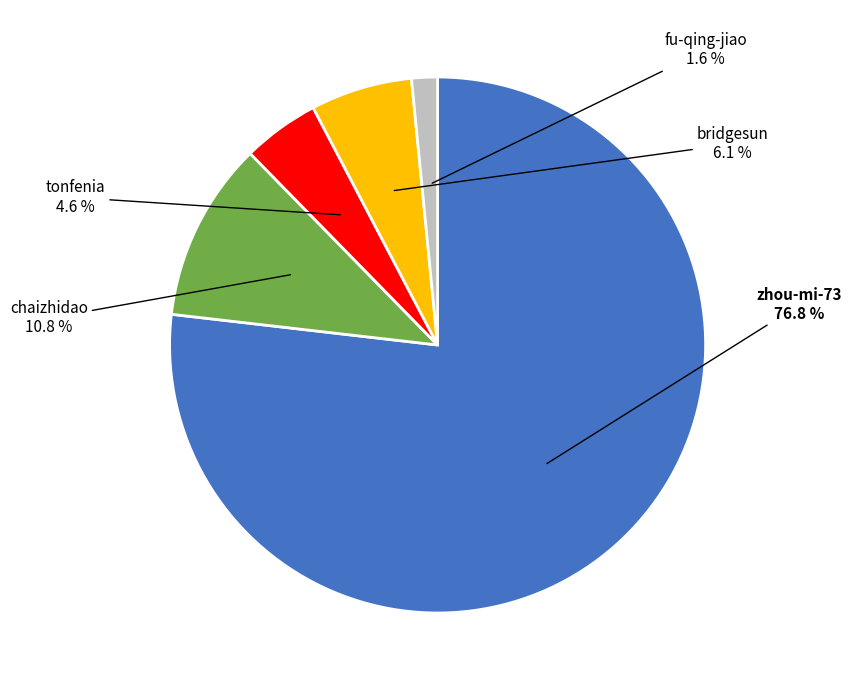

What is the total percentage of bridgesun and fu-qing-jiao?

7.7%